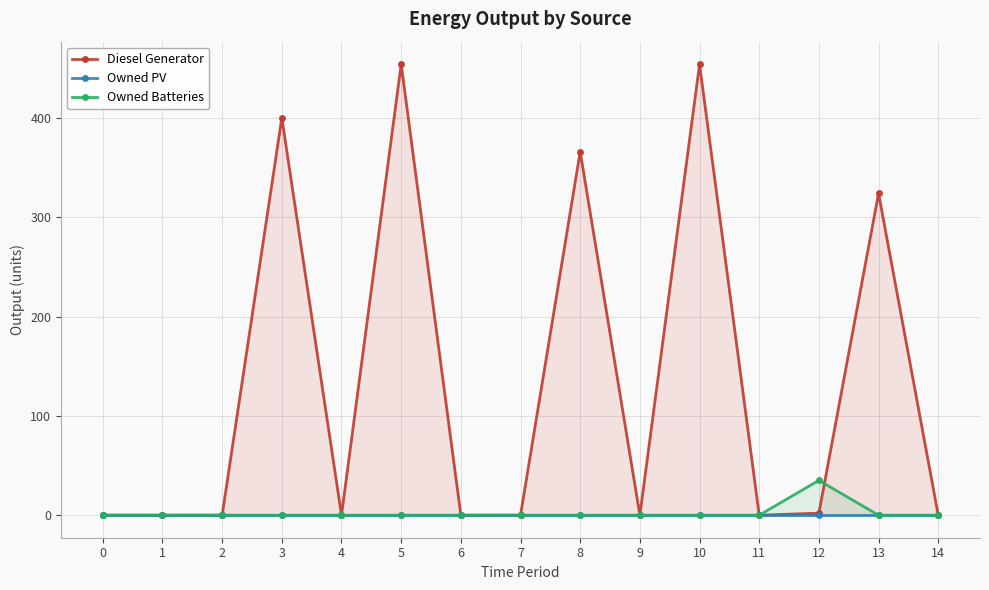

Reading left to right, what are all the values shown in this chart?

Diesel Generator: 0	0	0	400	0	454	0	0	366	0	454	0	2	324	0
Owned PV: 0	0	0	0	0	0	0	0	0	0	0	0	0	0	0
Owned Batteries: 0	0	0	0	0	0	0	0	0	0	0	0	35	0	0